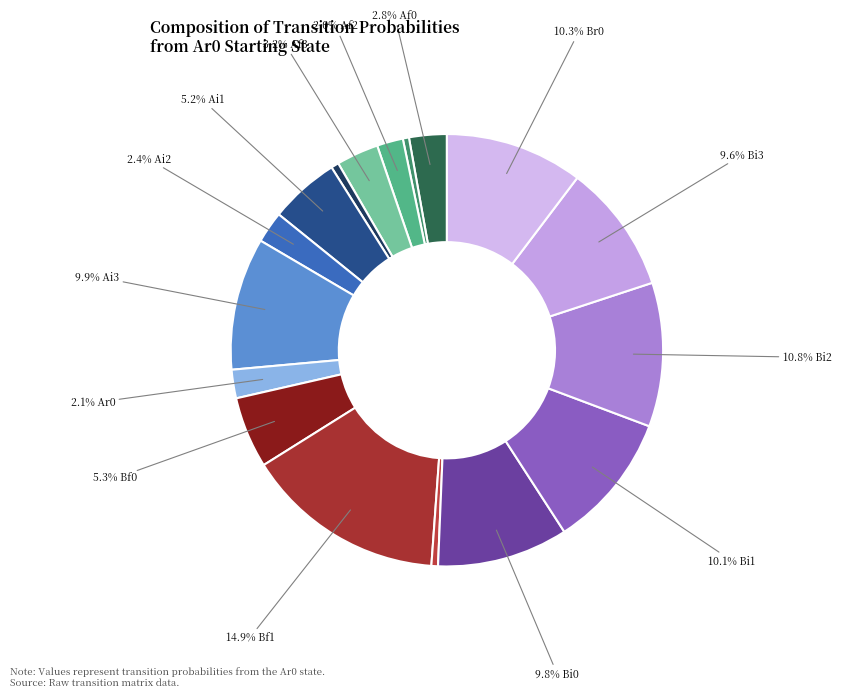

How many segments does this pie chart have?

17